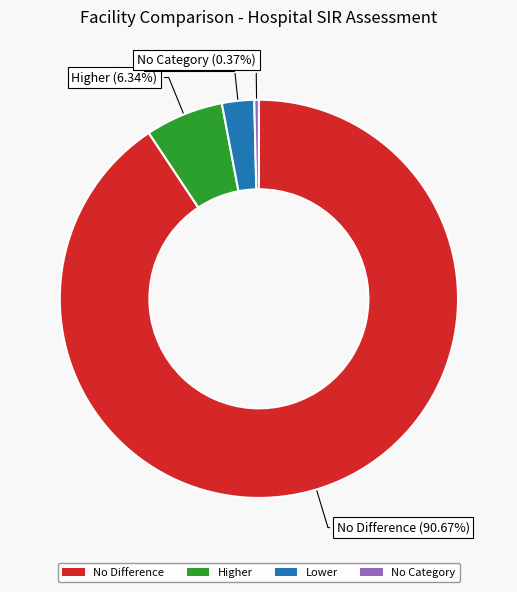

Which category has the biggest portion of the pie?

No Difference